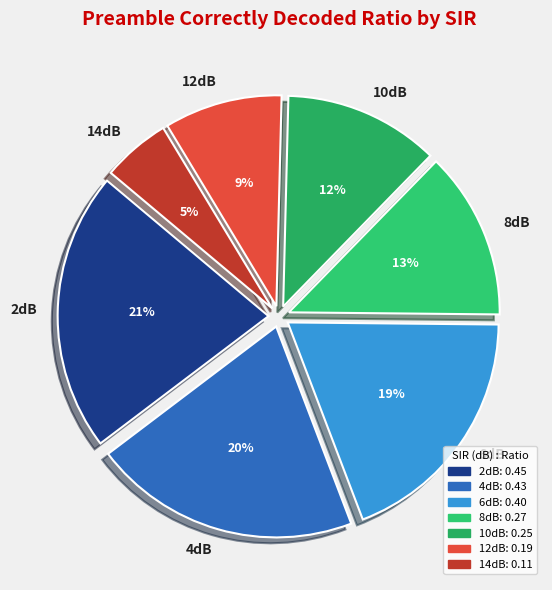

To the nearest percent, what is the difference between the 4dB and 2dB slice percentages?

1%